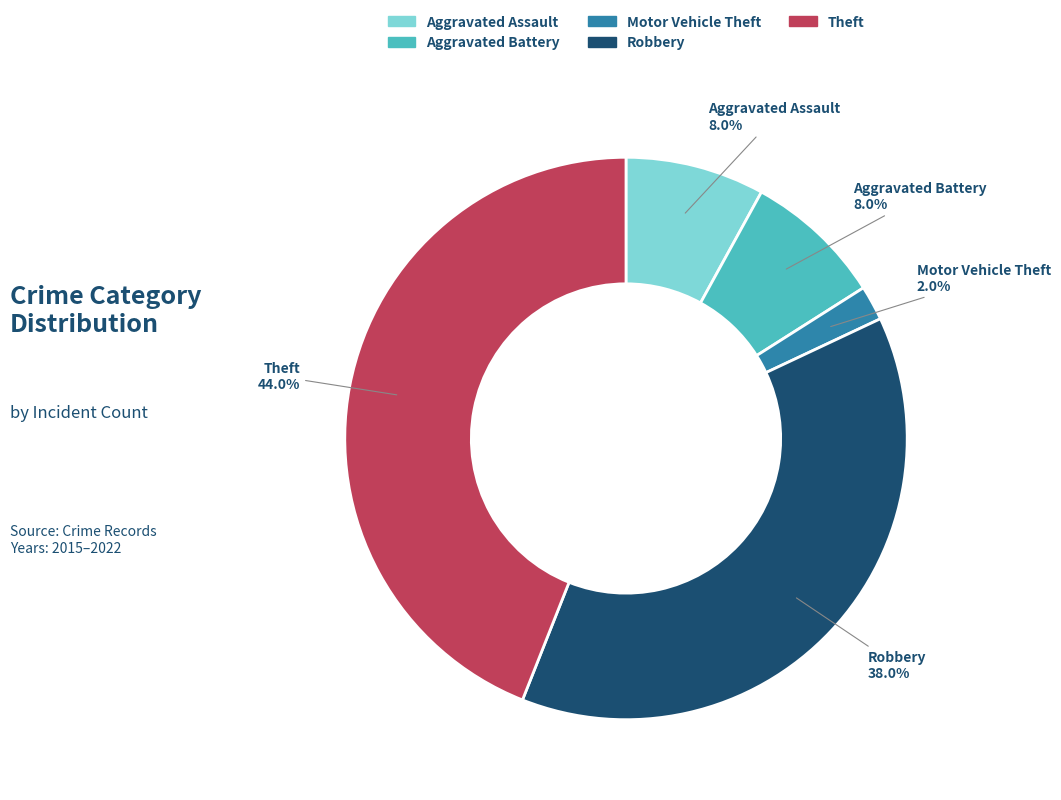

Which has a higher value, Robbery or Motor Vehicle Theft?

Robbery